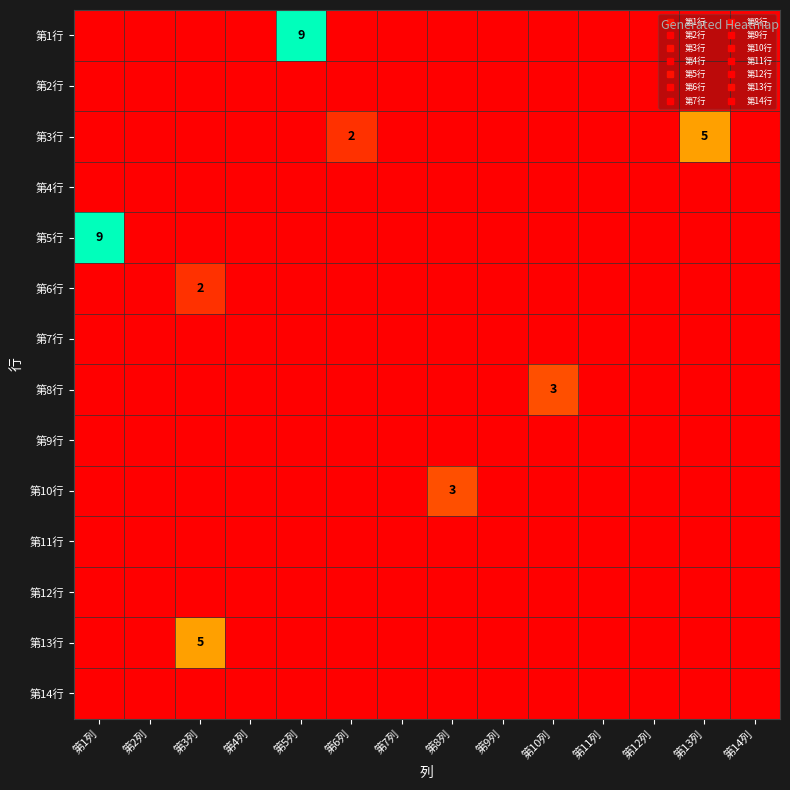

Which has a higher value, 第4列 or 第14列?

第4列